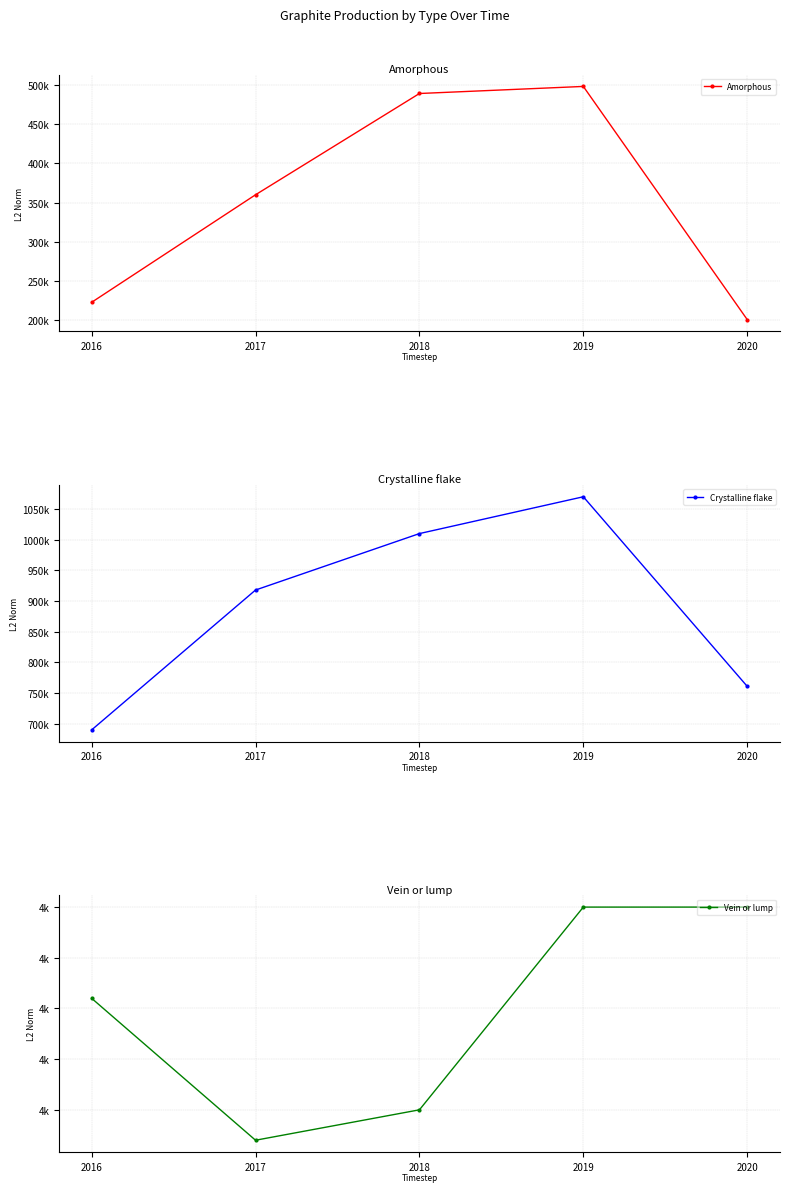

Does the chart have visible grid lines?

Yes